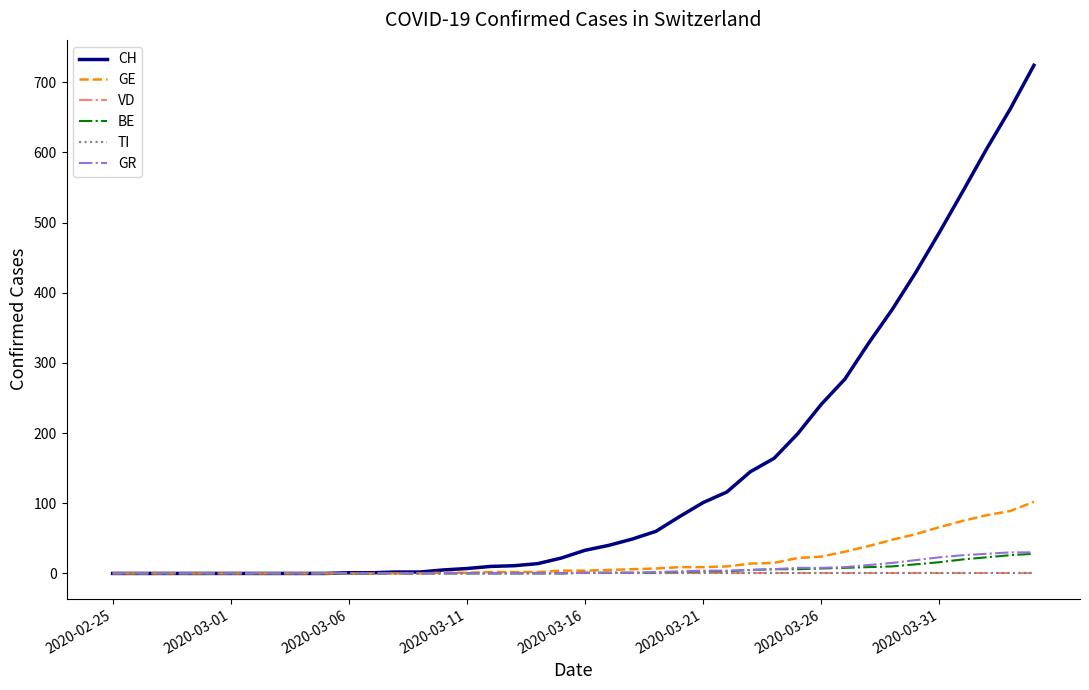

Is this an area chart (filled region under the line)?

No